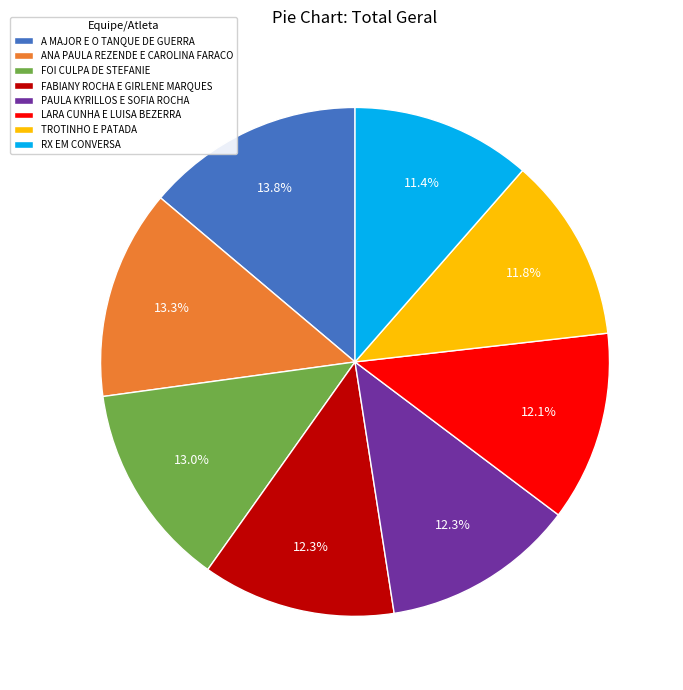

Which slice is the largest?

A MAJOR E O TANQUE DE GUERRA